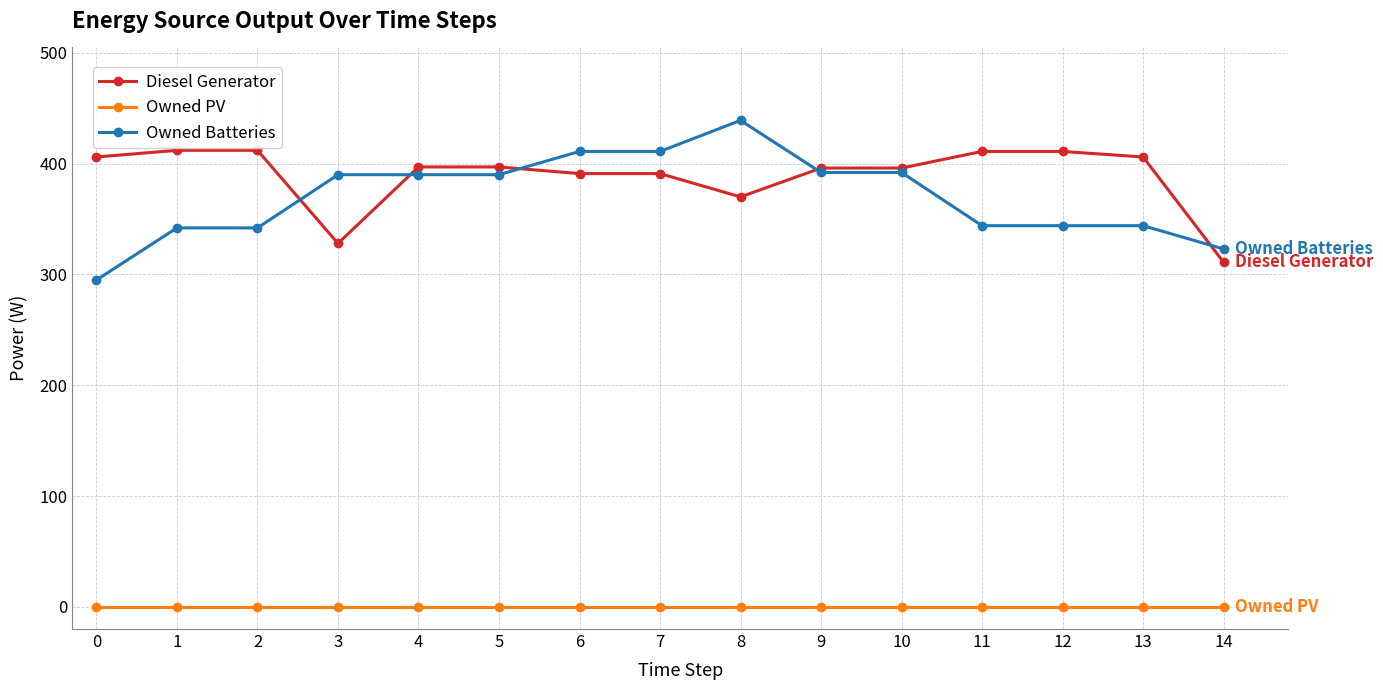

What is the minimum value for Diesel Generator?

311